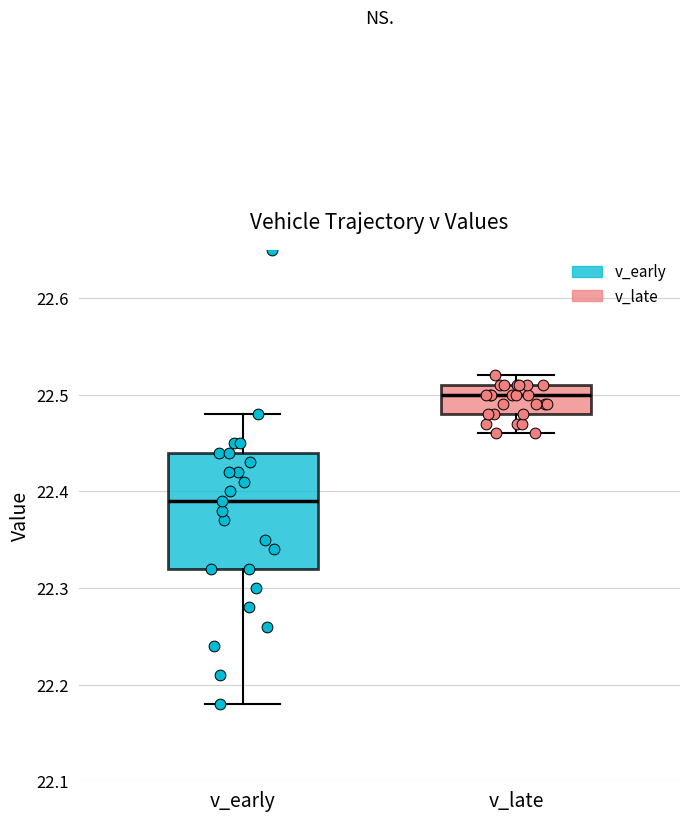

Which box is the tallest, from its lower edge to its upper edge?

v_early